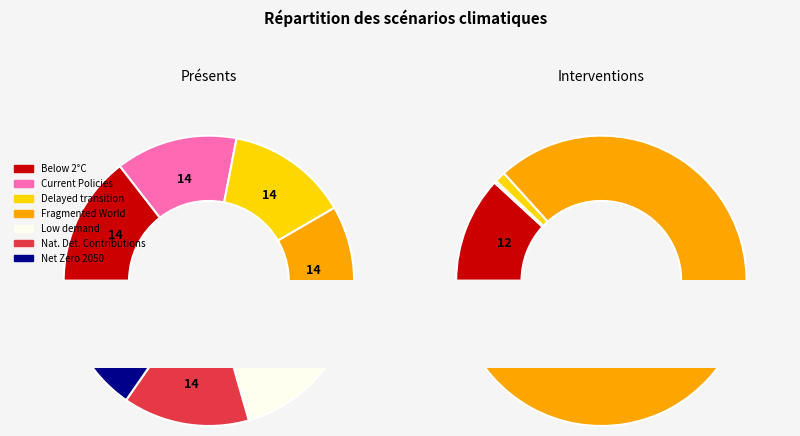

To the nearest percent, what is the combined percentage of Current Policies and Below 2°C?

28%